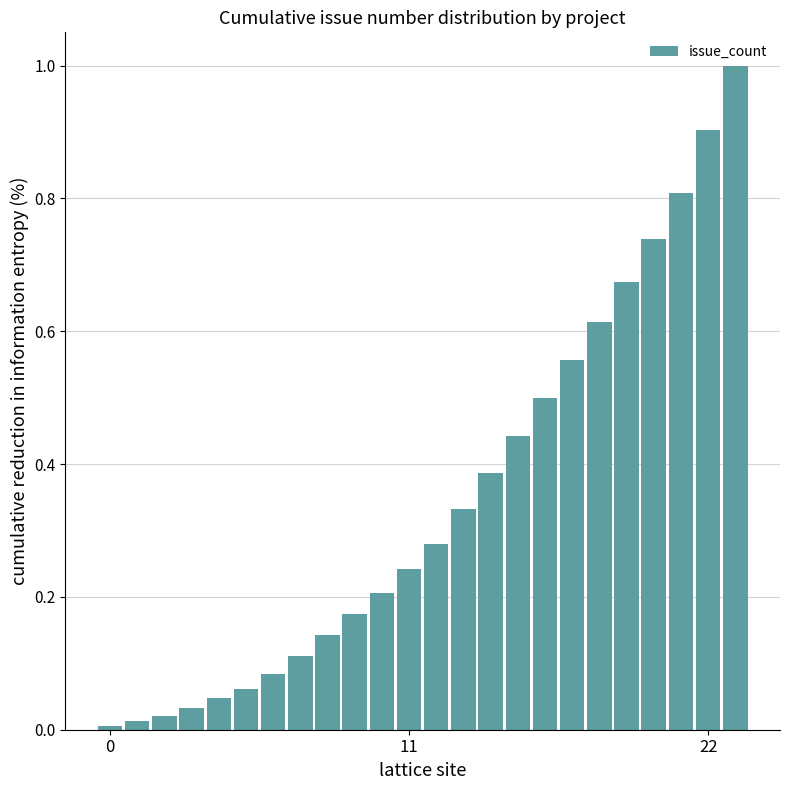

What is the maximum value shown in the chart?

1.0